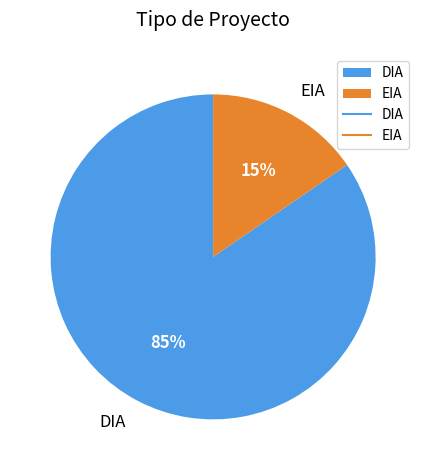

How many slices are in this pie chart?

2